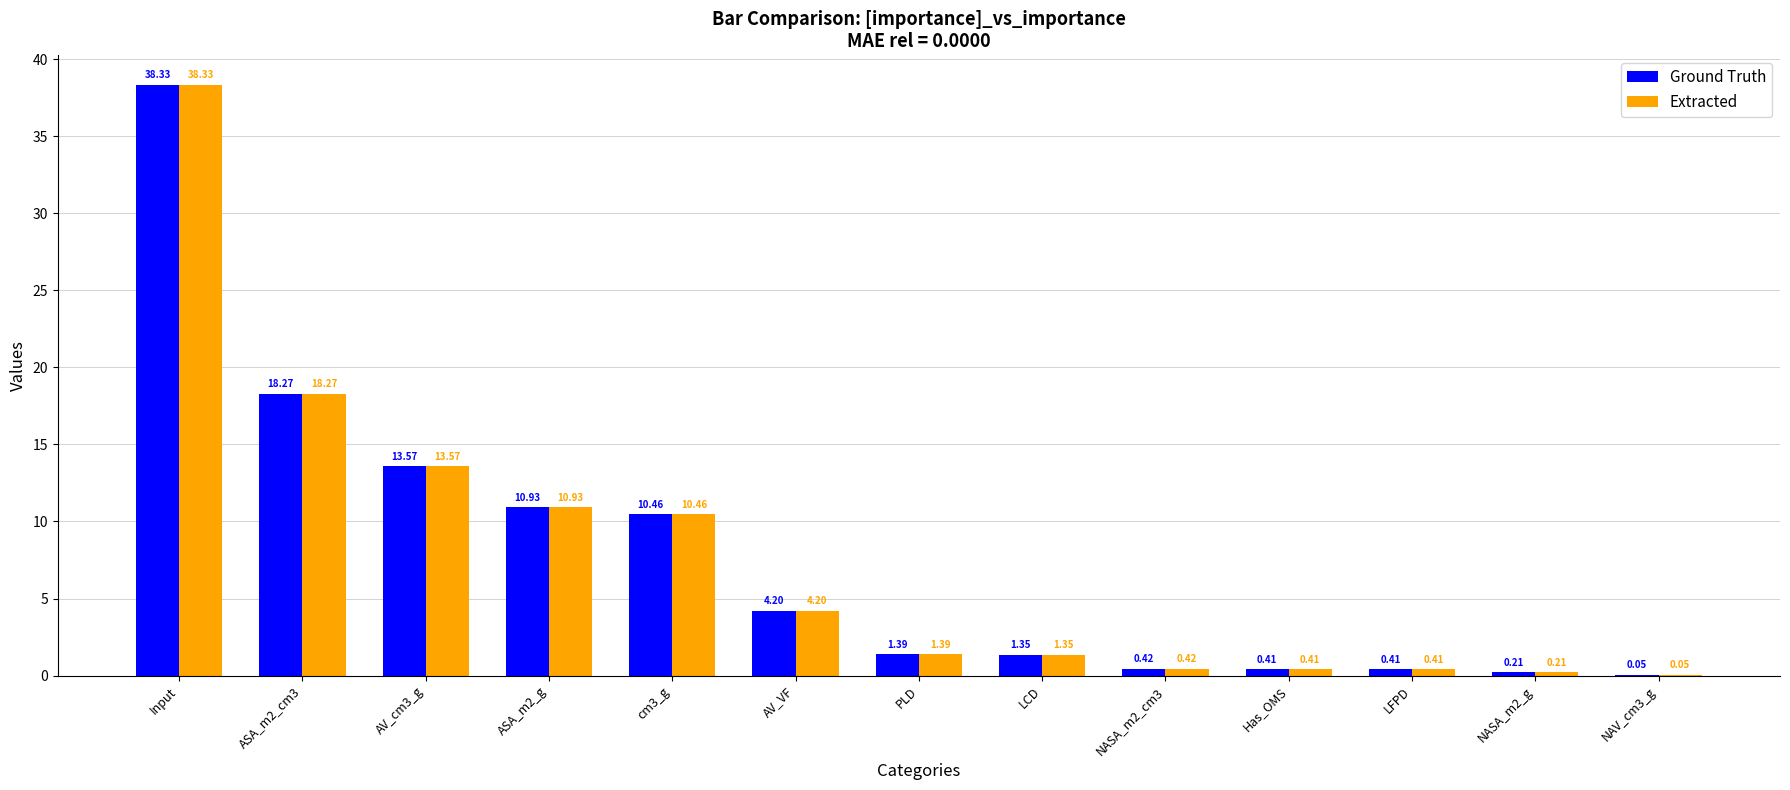

Is the value of Ground Truth at AV_cm3_g greater than the value of Extracted at NAV_cm3_g?

Yes